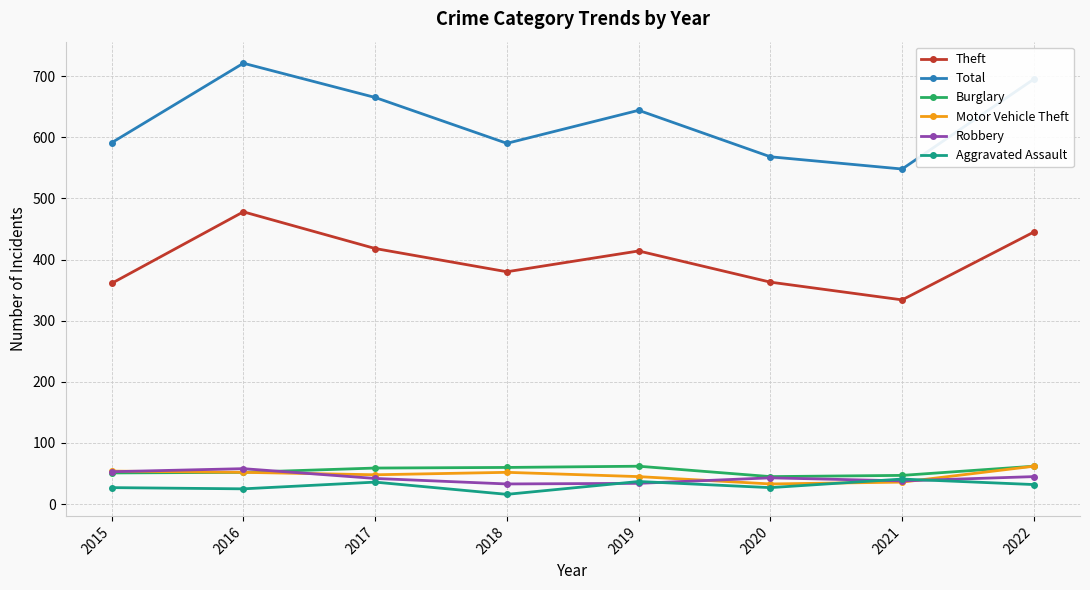

Where is the first local maximum for Total?

2016